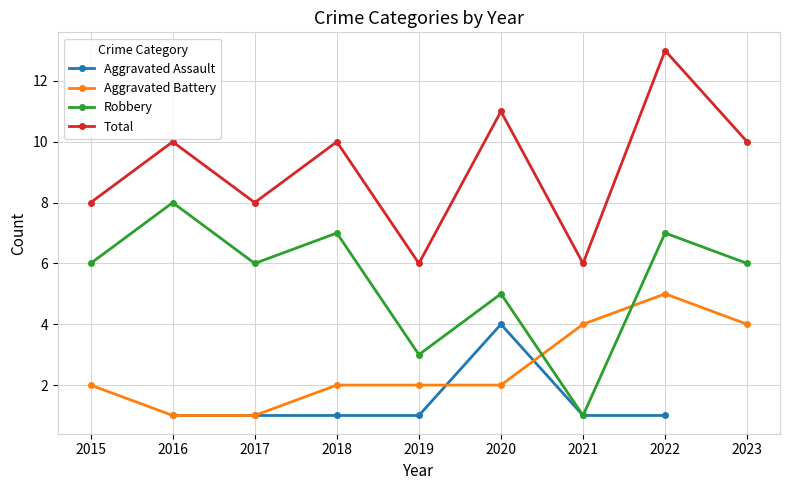

What is the value of the Aggravated Battery point at the 2nd from the left?

1